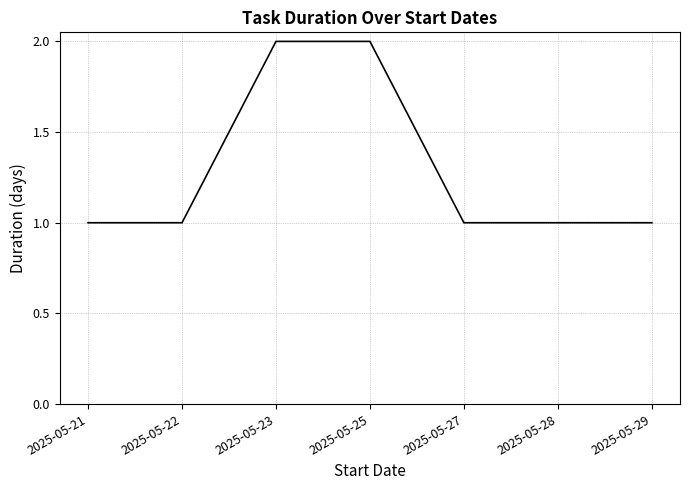

What is the minimum value shown in the chart?

1